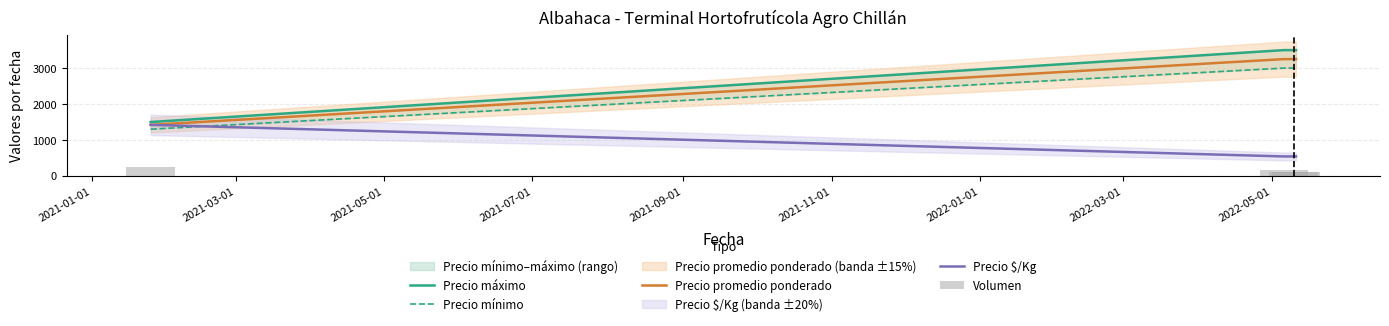

What is the maximum value for Precio promedio ponderado?

3250